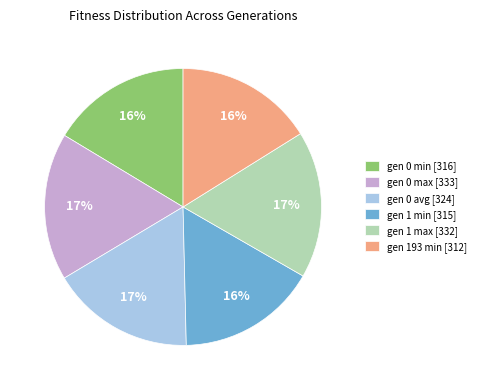

Does gen 0 max represent more than half of the total?

No